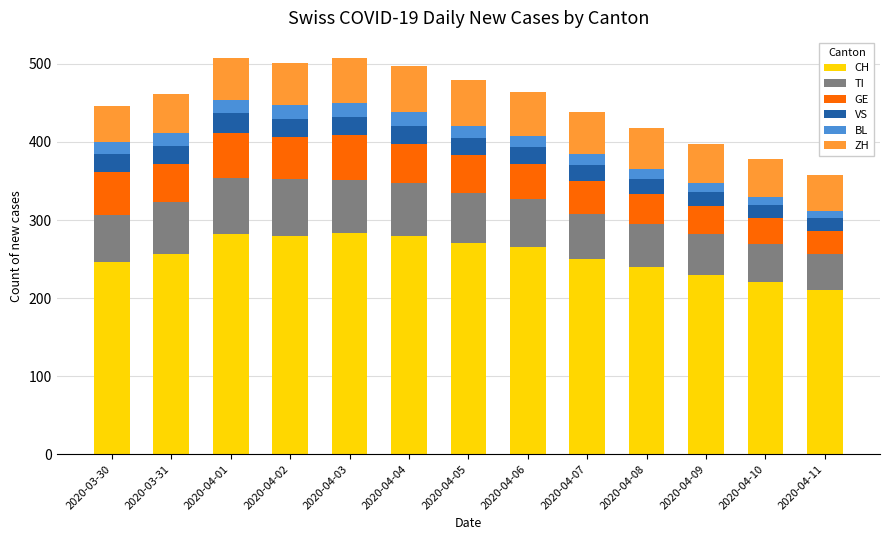

What is the total value across all series at 2020-04-08?

418